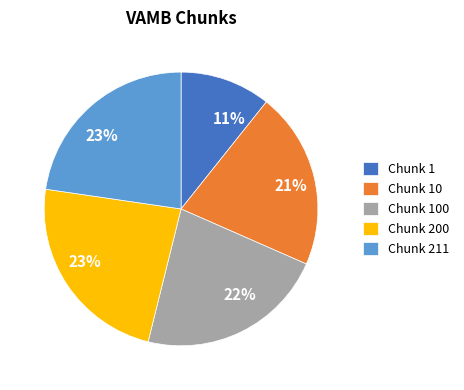

Is there any slice that represents more than half of the pie?

No